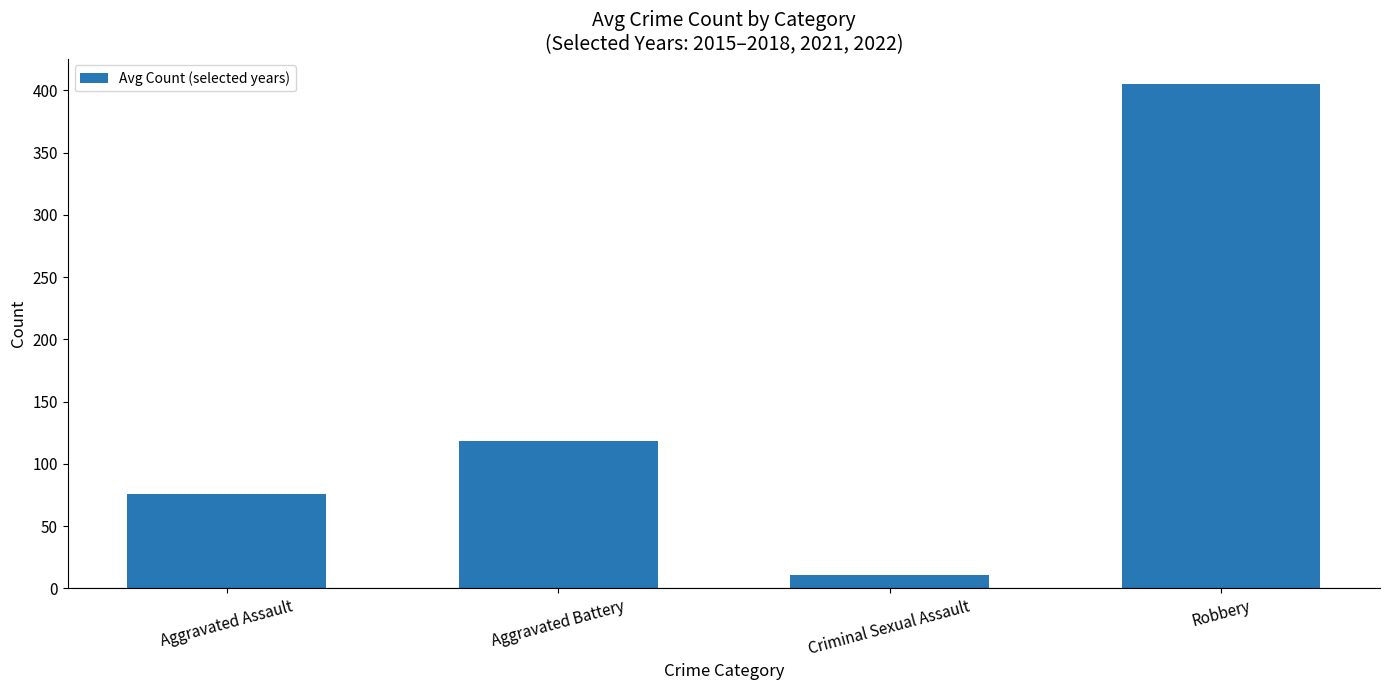

How many categories are shown in the chart?

4